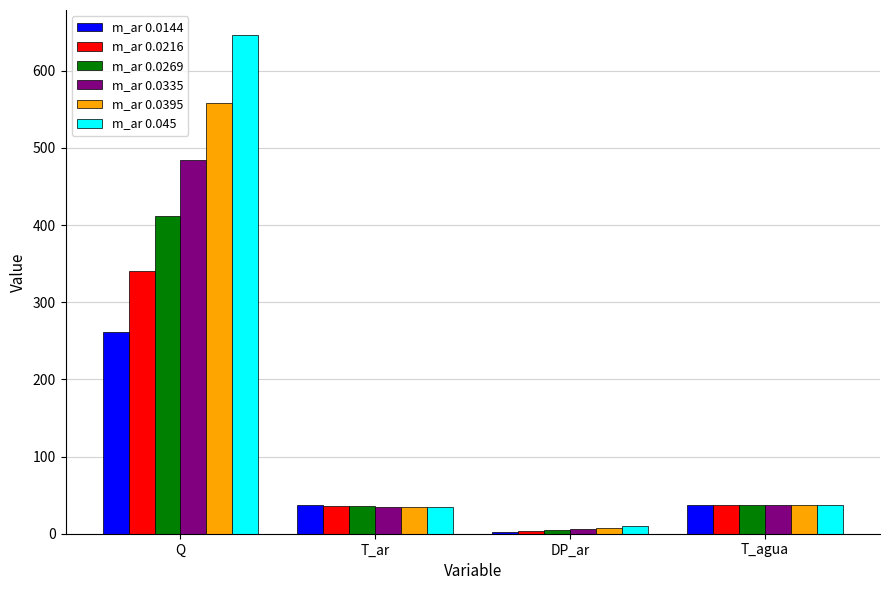

Which series has the largest total across all categories?

m_ar 0.045